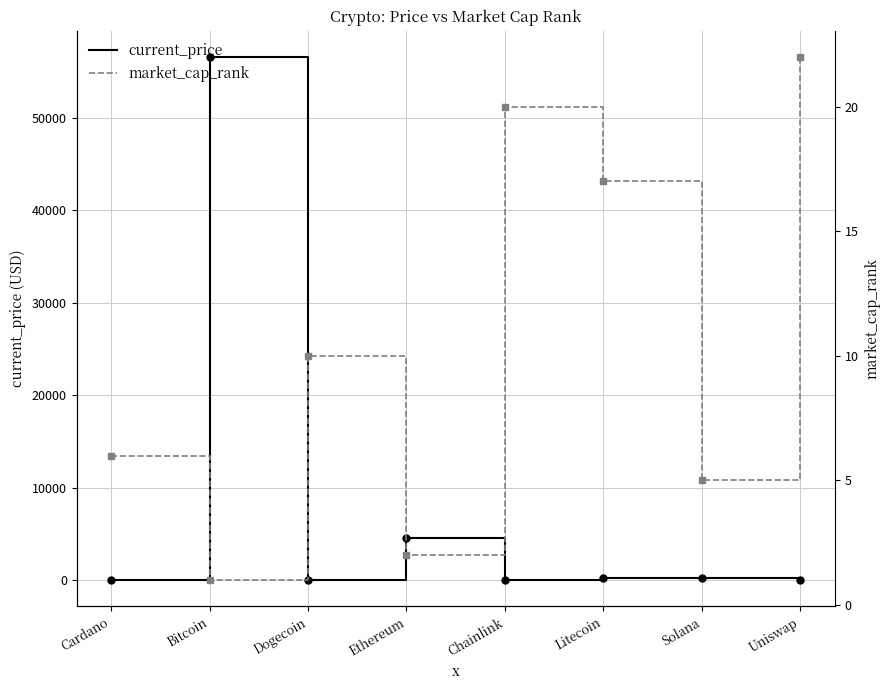

List the labels in order of market_cap_rank value, smallest first.

Bitcoin, Ethereum, Solana, Cardano, Dogecoin, Litecoin, Chainlink, Uniswap